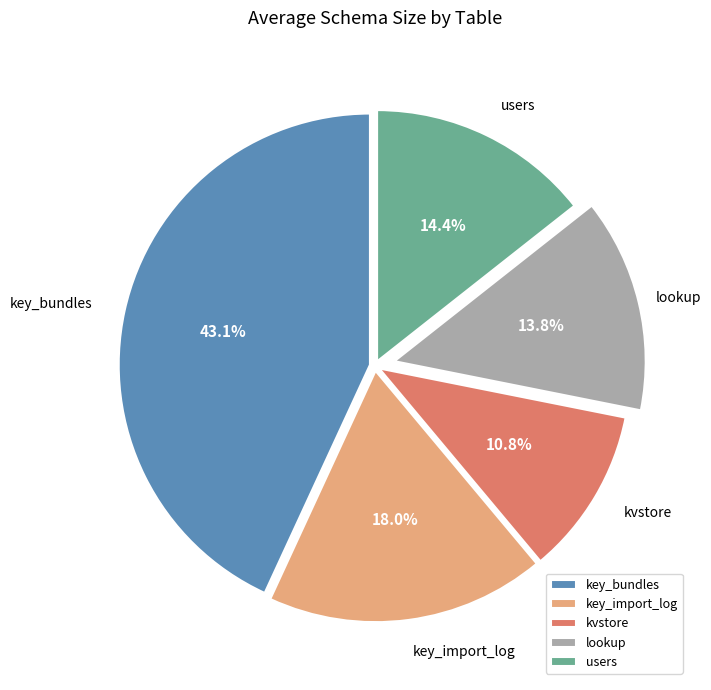

Does any single category account for the majority?

No